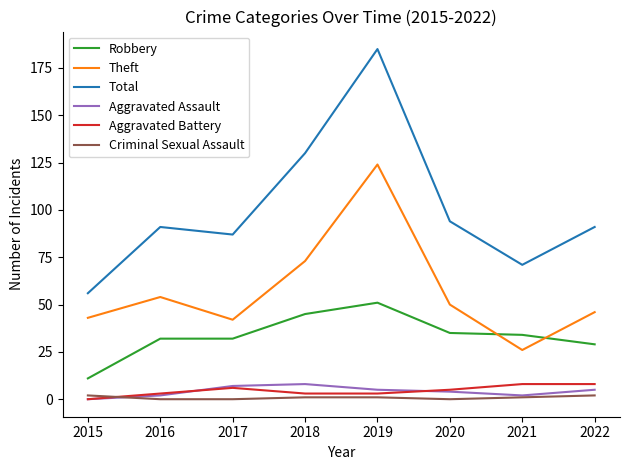

Is it true that Total equals 115 at 2021?

False